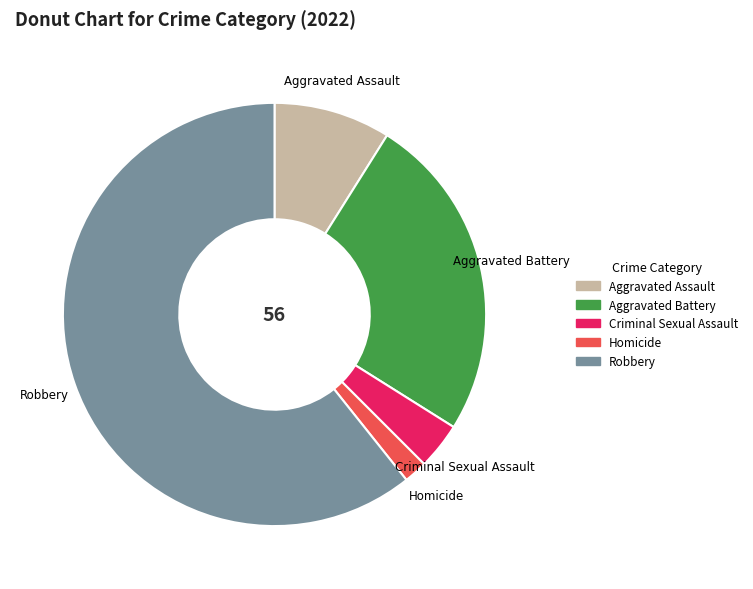

Count the number of slices in the pie.

5